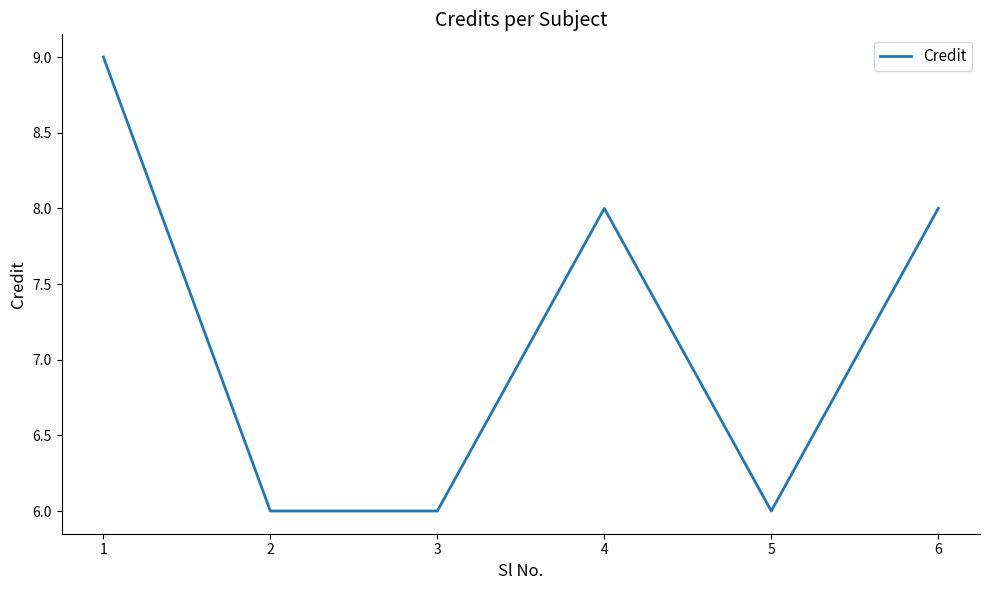

What is the difference between the second highest and second lowest values?

2